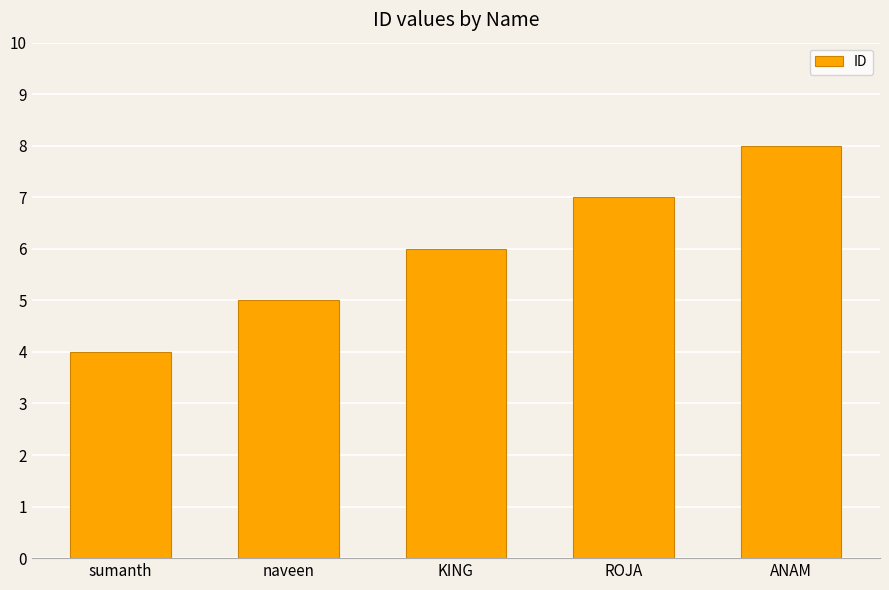

What is the average value?

6